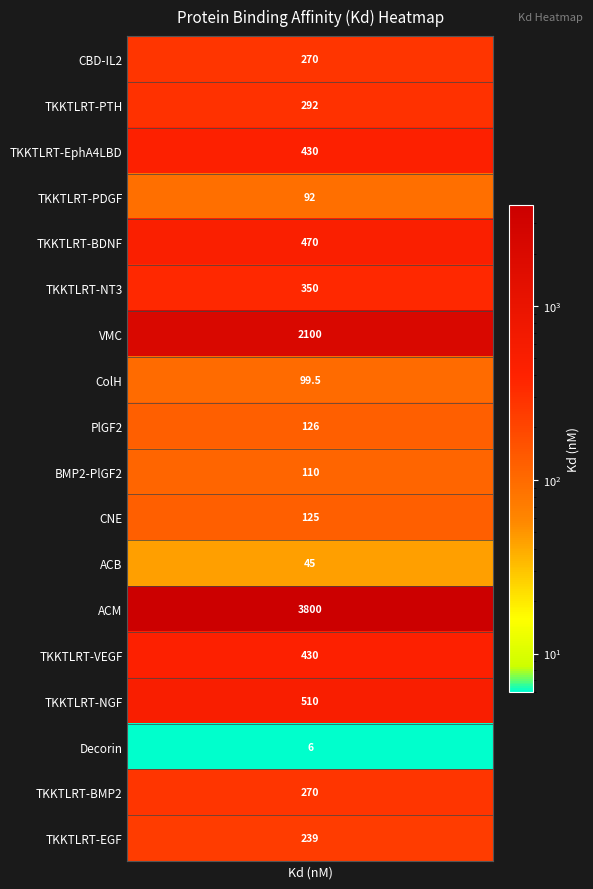

What is the difference between the values at 16 and 5?

80.0